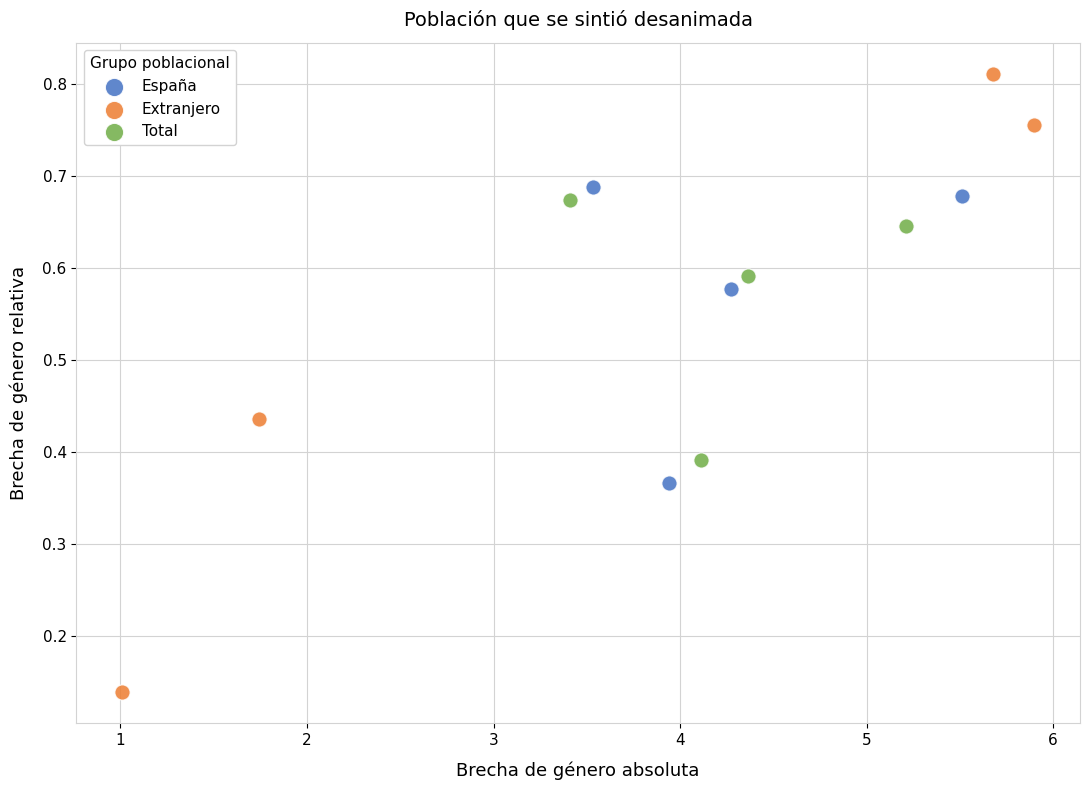

Which series has the widest spread of Y values?

Extranjero